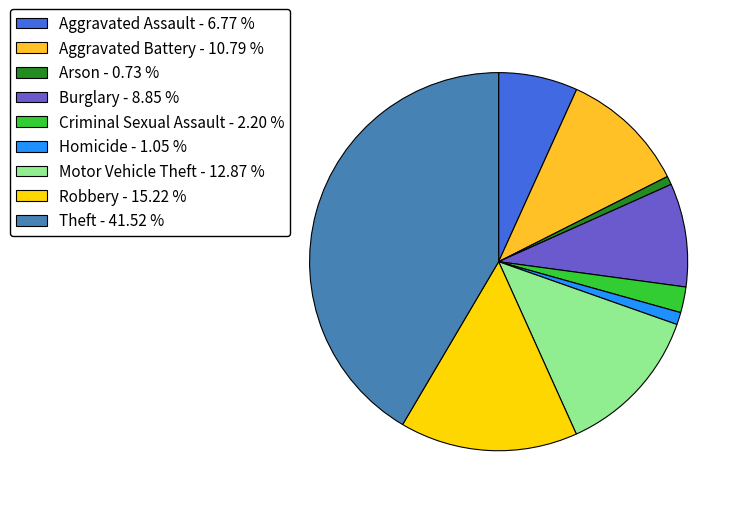

Is it true that Homicide is 11% of the pie?

False